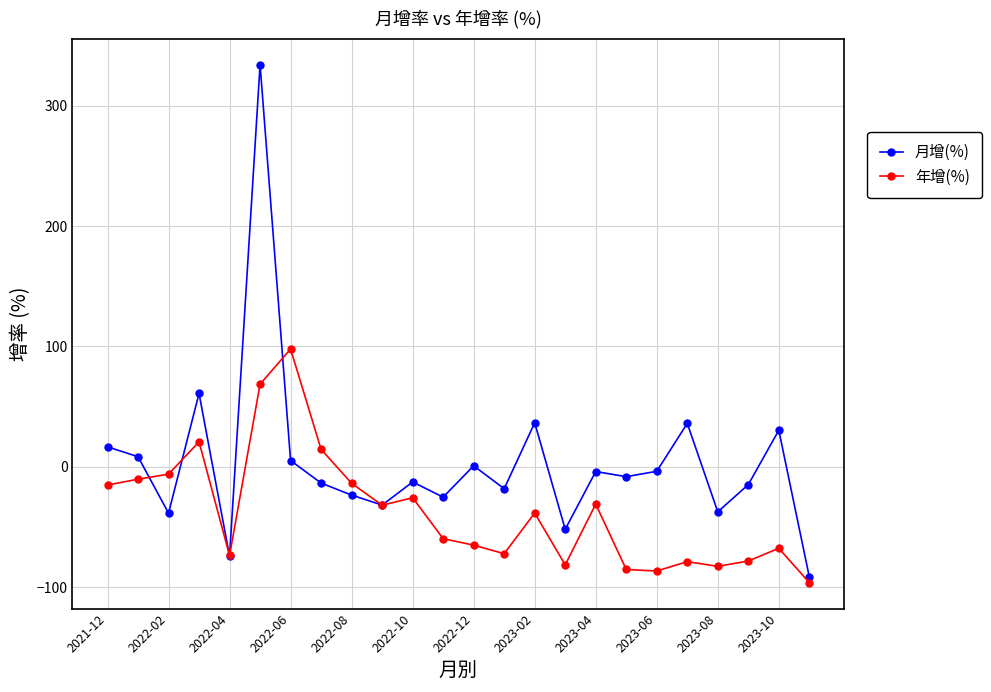

Which series has the widest spread of values?

月增(%)